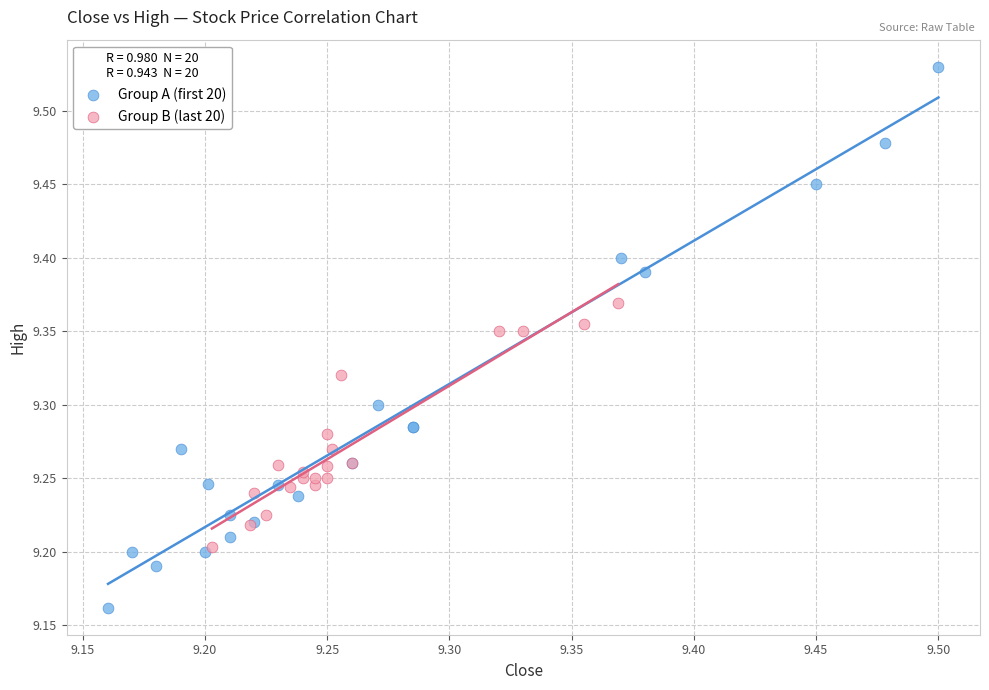

Which series contains the lowest Y value?

Group A (first 20)